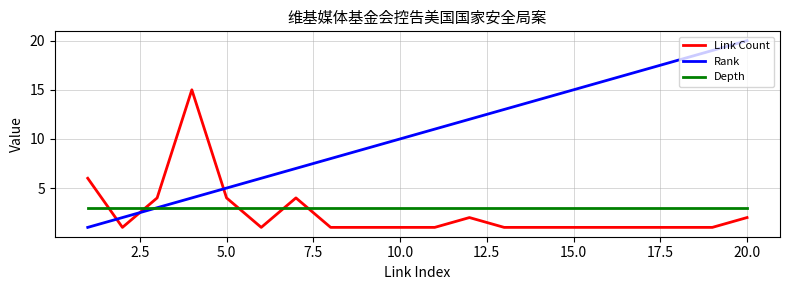

What is the highest value of the Link Count series?

15